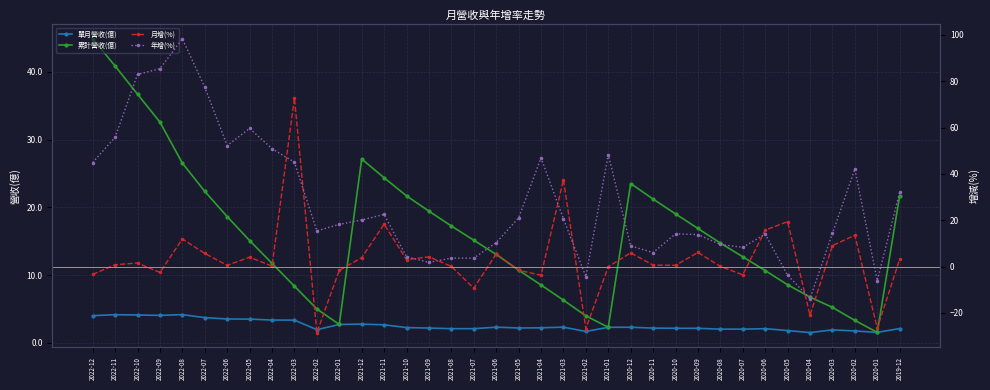

What is the highest value of the 年增(%) series?

98.3